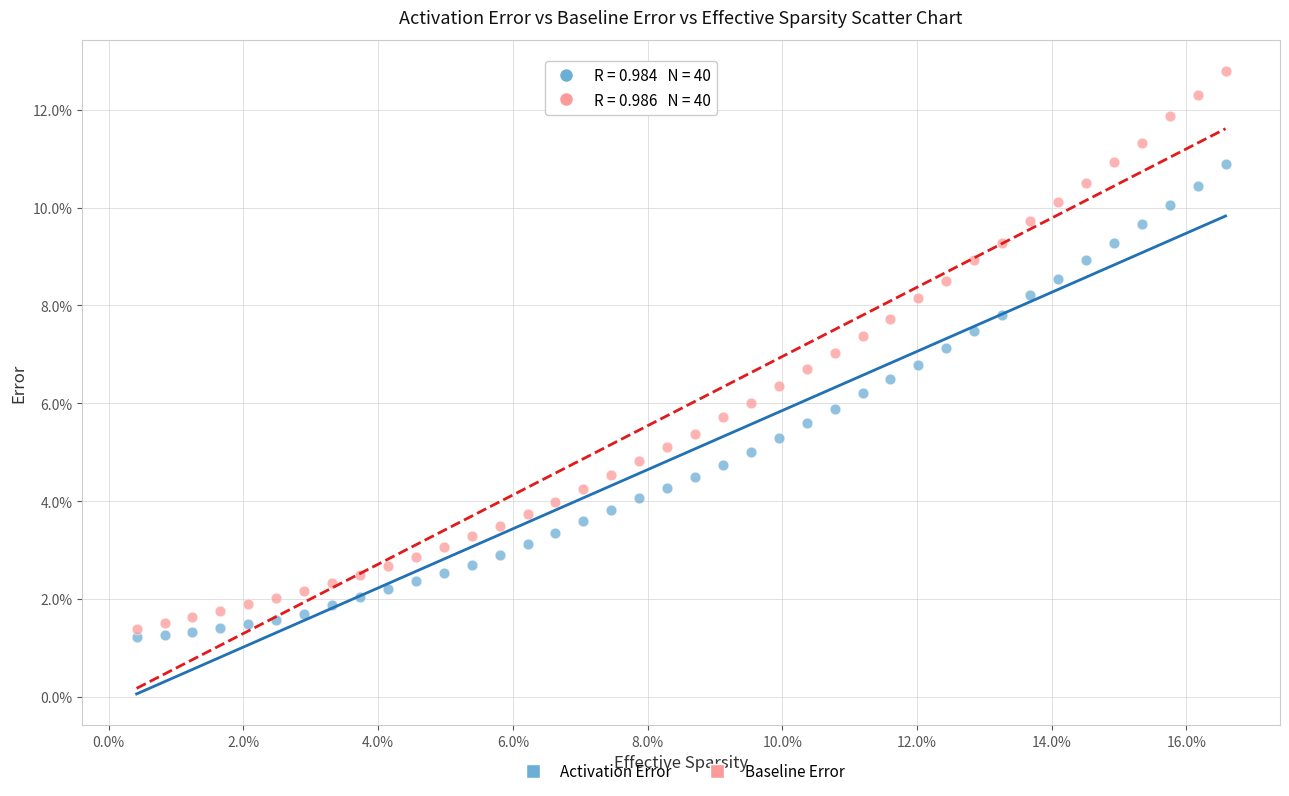

What are all the series names shown in the legend?

Activation Error, Baseline Error